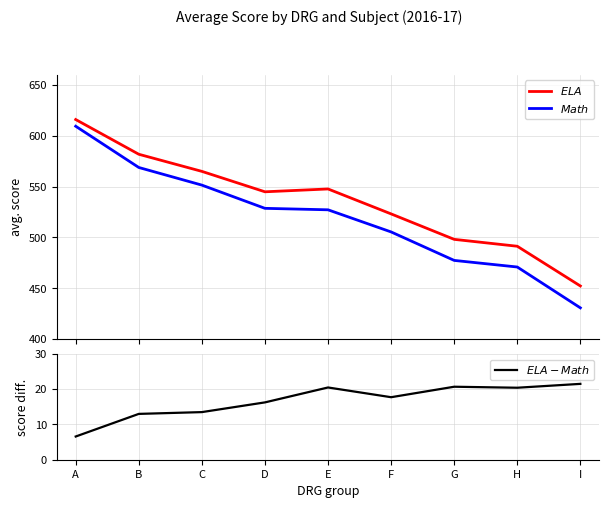

Reading right to left, what are all the values shown in this chart?

$ELA$: 452.3	491.3	498.1	523.1	547.7	544.9	565.0	581.8	615.9
$Math$: 430.8	470.9	477.4	505.4	527.2	528.6	551.5	568.8	609.4
$ELA - Math$: 21.5	20.4	20.7	17.7	20.5	16.3	13.5	13.0	6.6